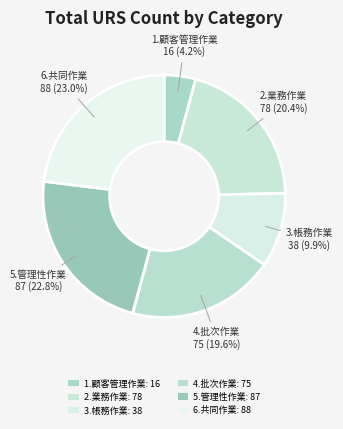

How many segments does this pie chart have?

6